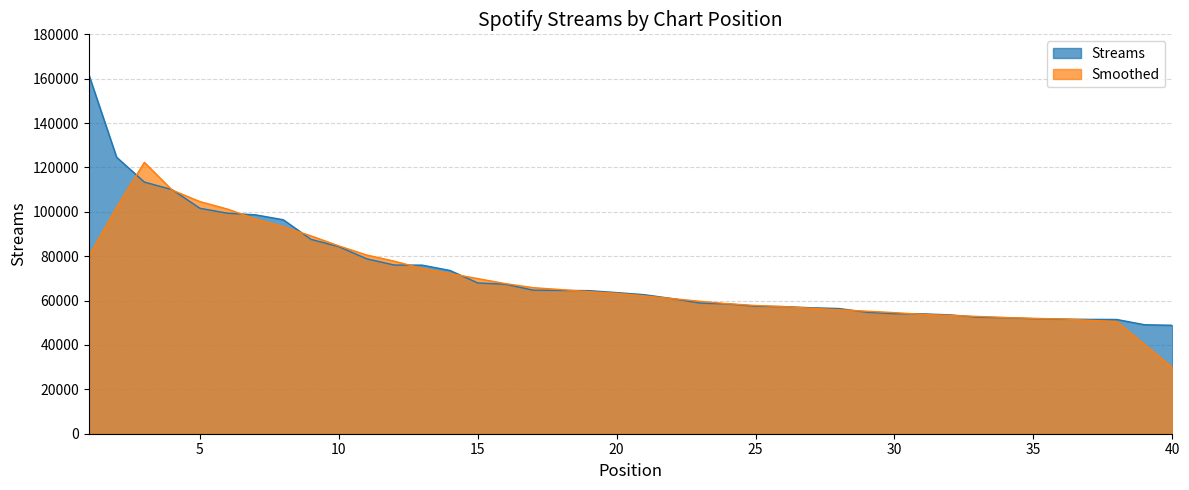

True or false: the data has more than 0 interior local peaks.

False